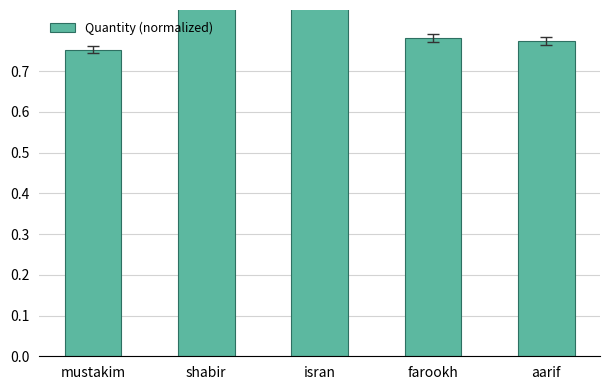

Reading left to right, what are all the values shown in this chart?

mustakim=0.8	shabir=0.9	isran=0.9	farookh=0.8	aarif=0.8